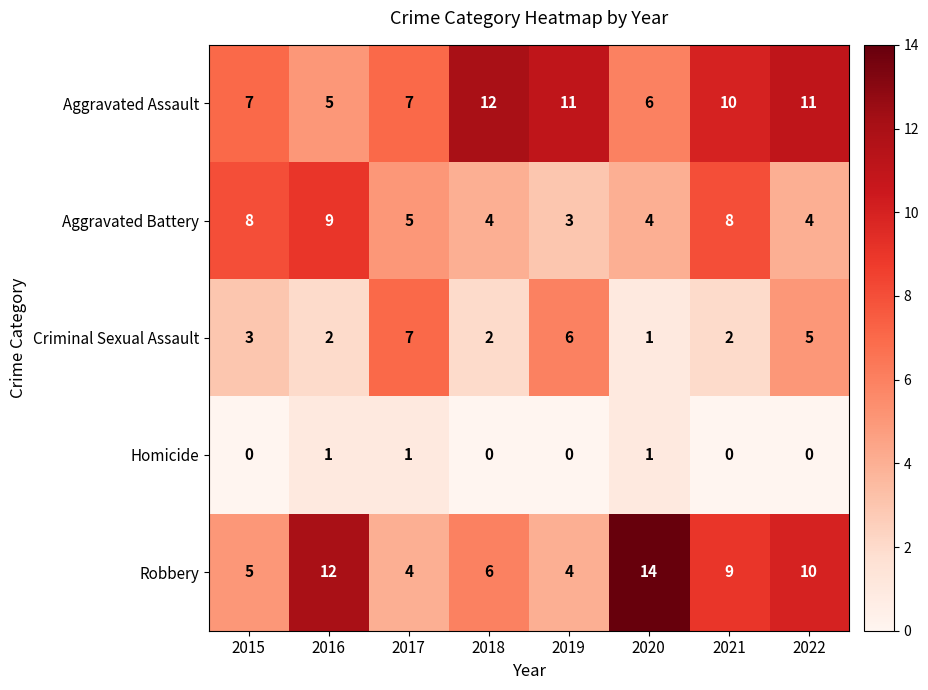

Which category has the highest value across all series?

2020